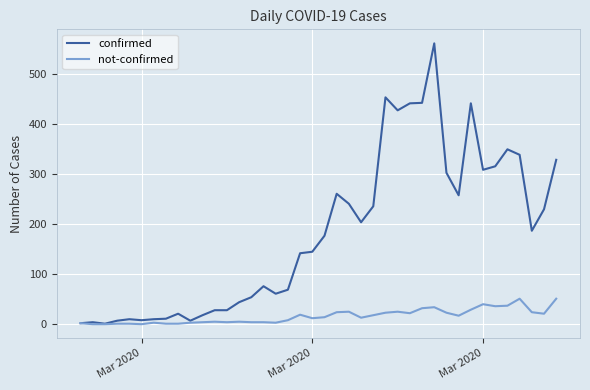

Which series has the largest total across all categories?

confirmed